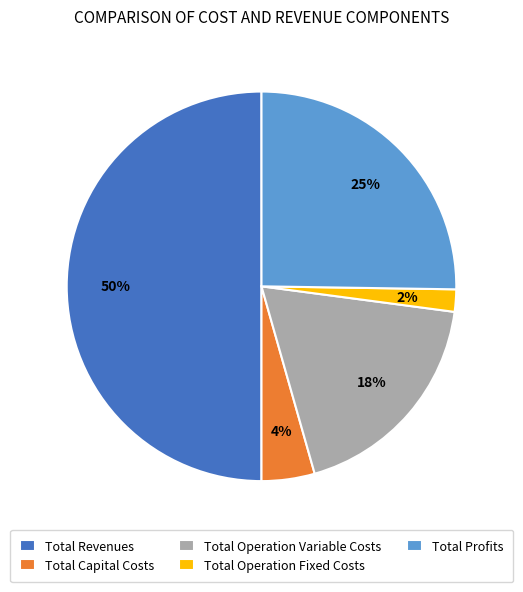

To the nearest percent, what portion does Total Operation Variable Costs represent?

18%